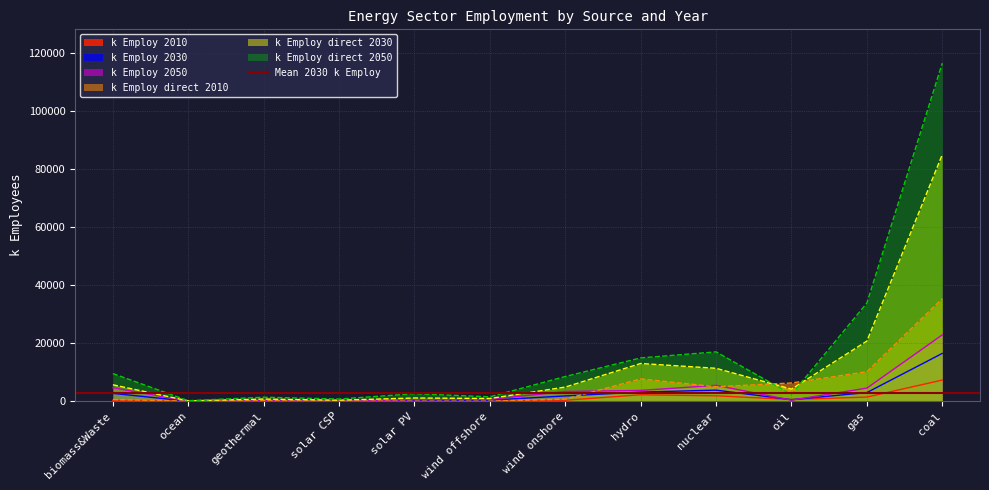

What is the sum of the k Employ 2010 values at hydro and wind onshore?

2519